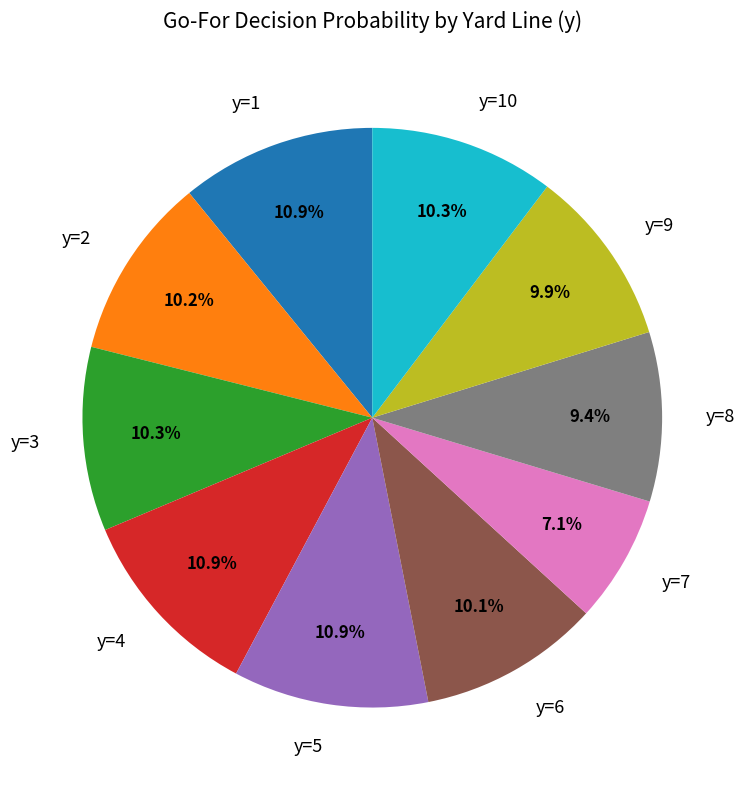

To the nearest percent, what is the difference between the largest and smallest slice percentages?

4%